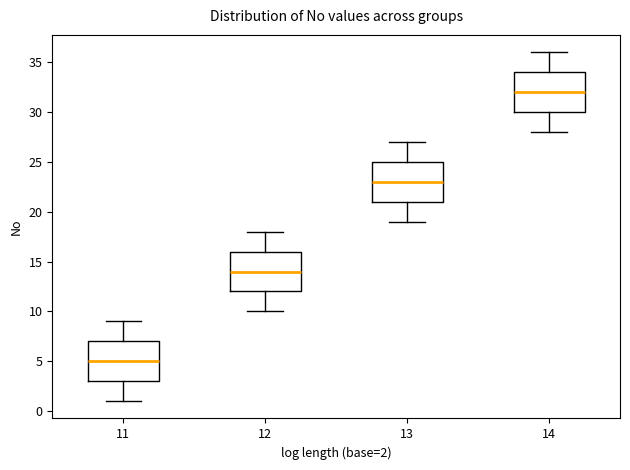

Where does the median line of the box at x = 14 sit on the y-axis? The values are not printed on the chart, so give them approximately, as read against the axis.

32